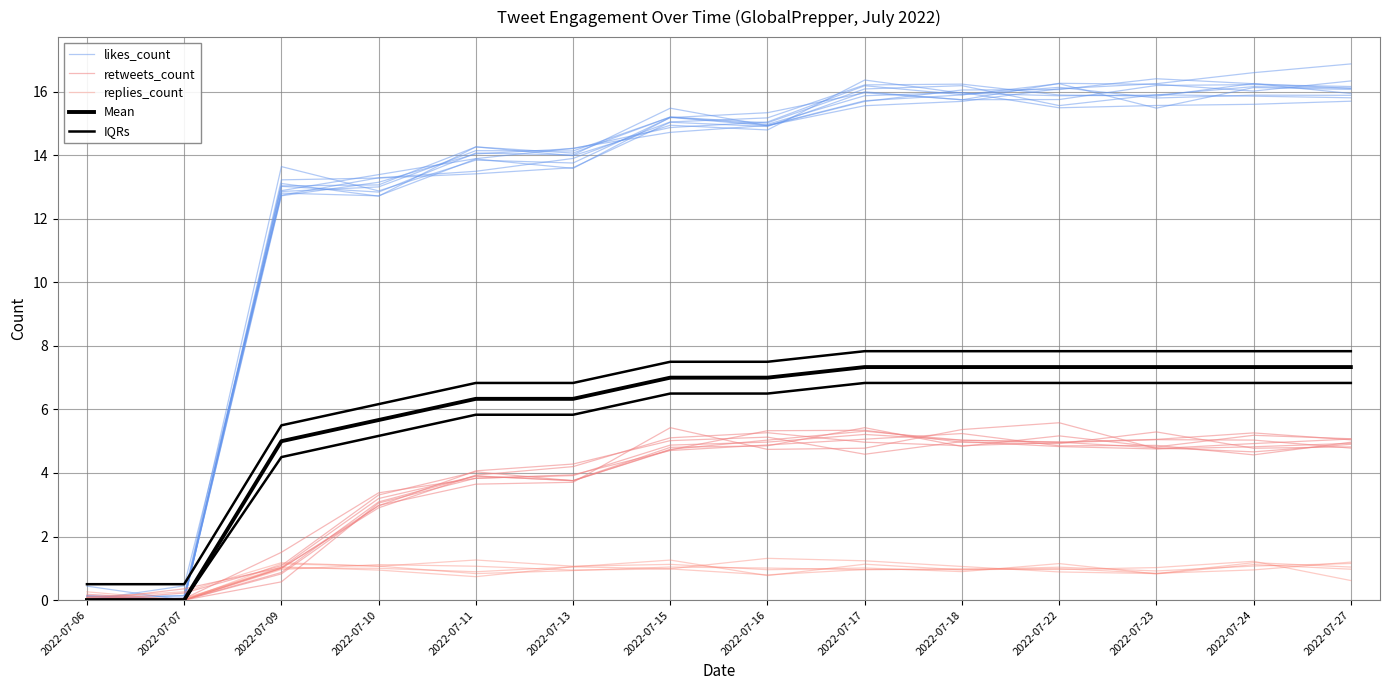

What is the total value across all series at 2022-07-23?

37.1